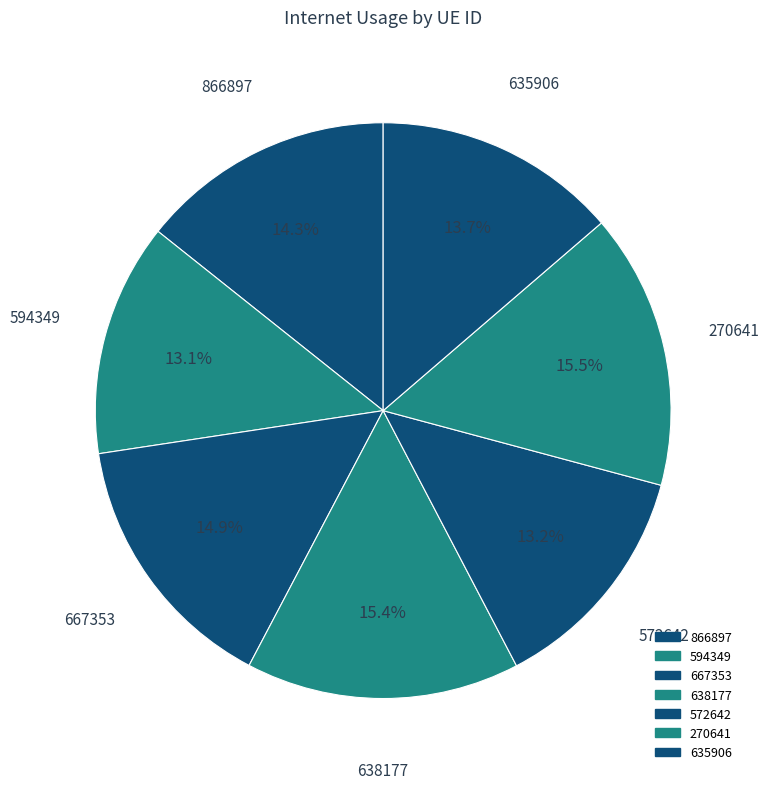

Count the number of slices in the pie.

7